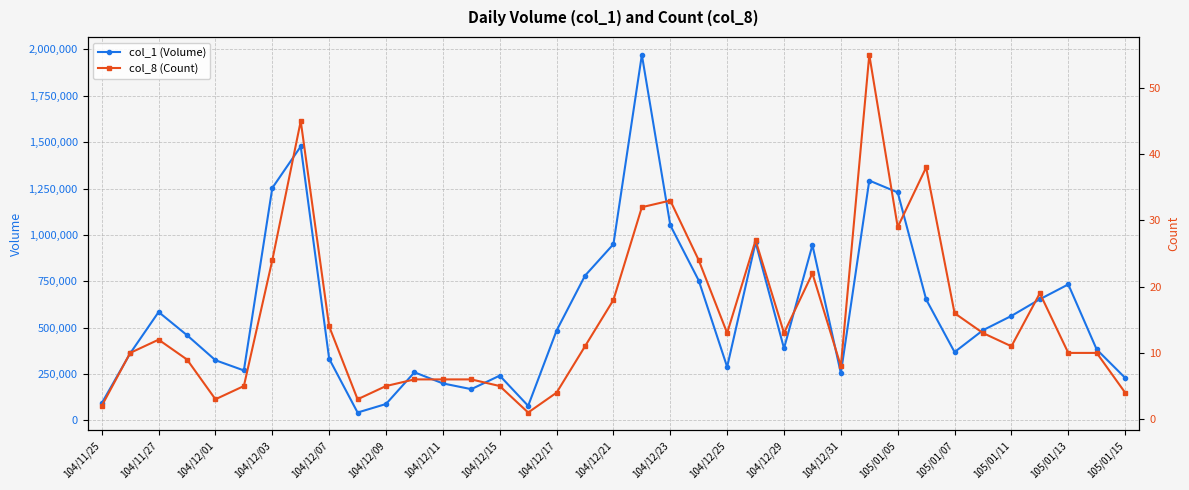

True or false: col_1 (Volume) has more than 2 interior local peaks.

True